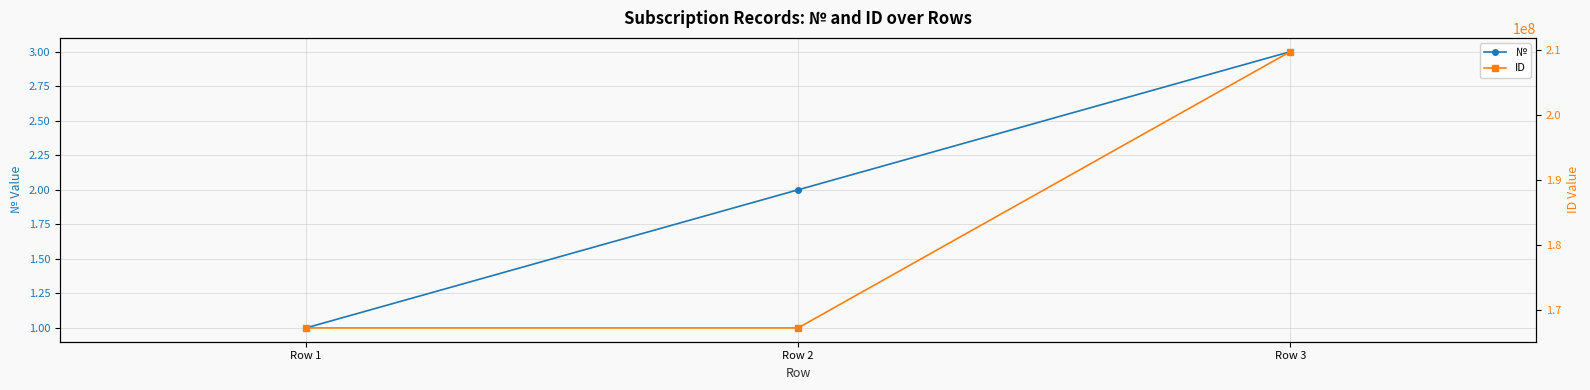

What is the difference between the highest and lowest values at Row 2?

167277620